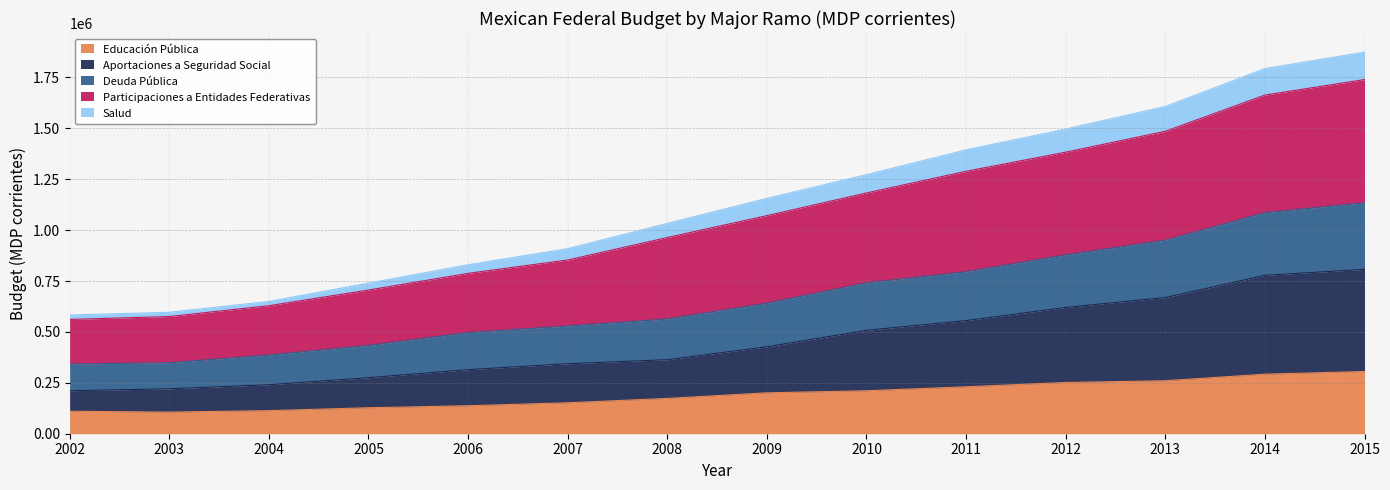

True or false: Salud and Educación Pública cross at least once.

False